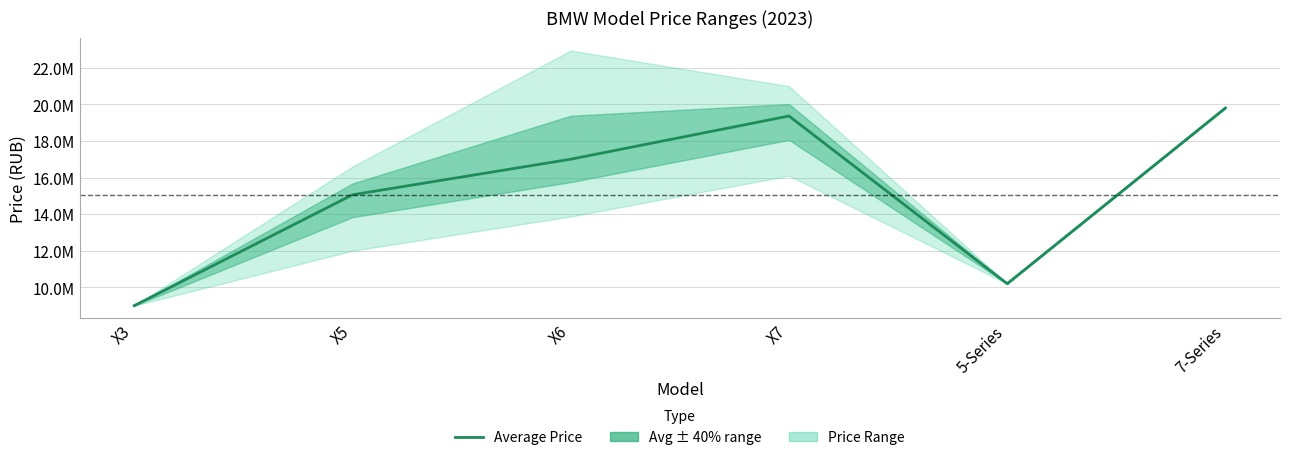

At which category does the data reach its first local peak?

X7